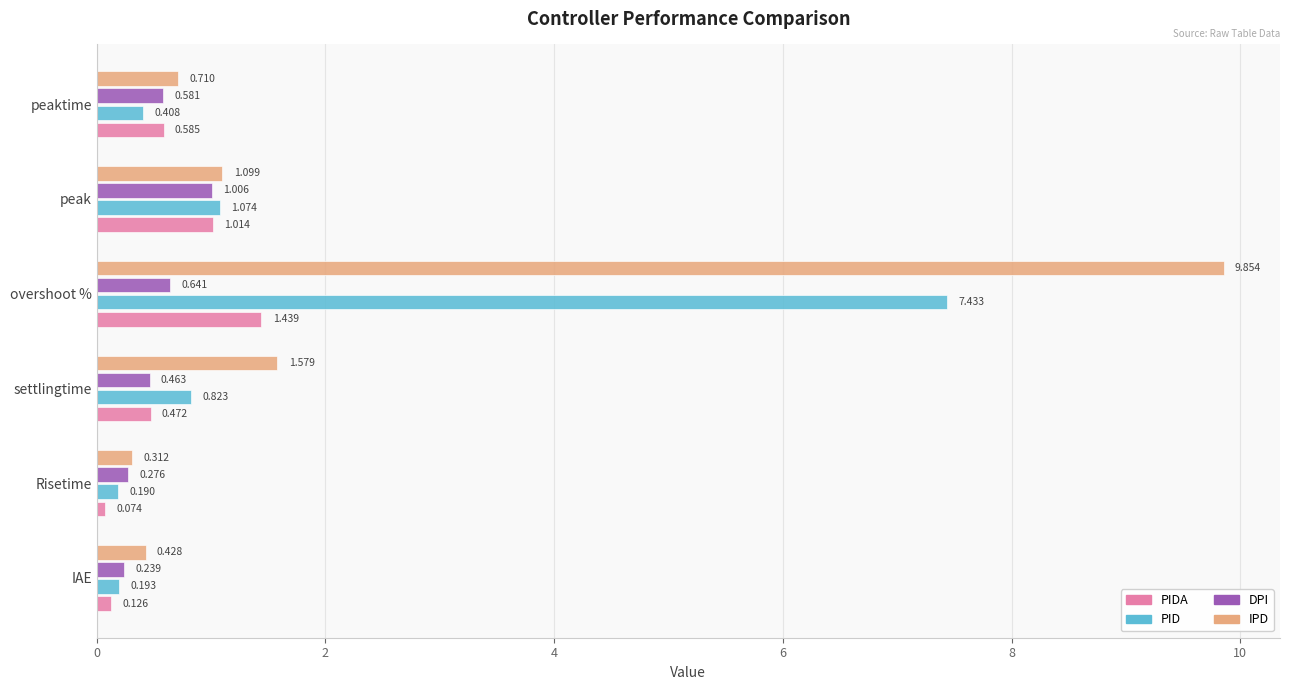

Which series has the widest spread of values?

IPD